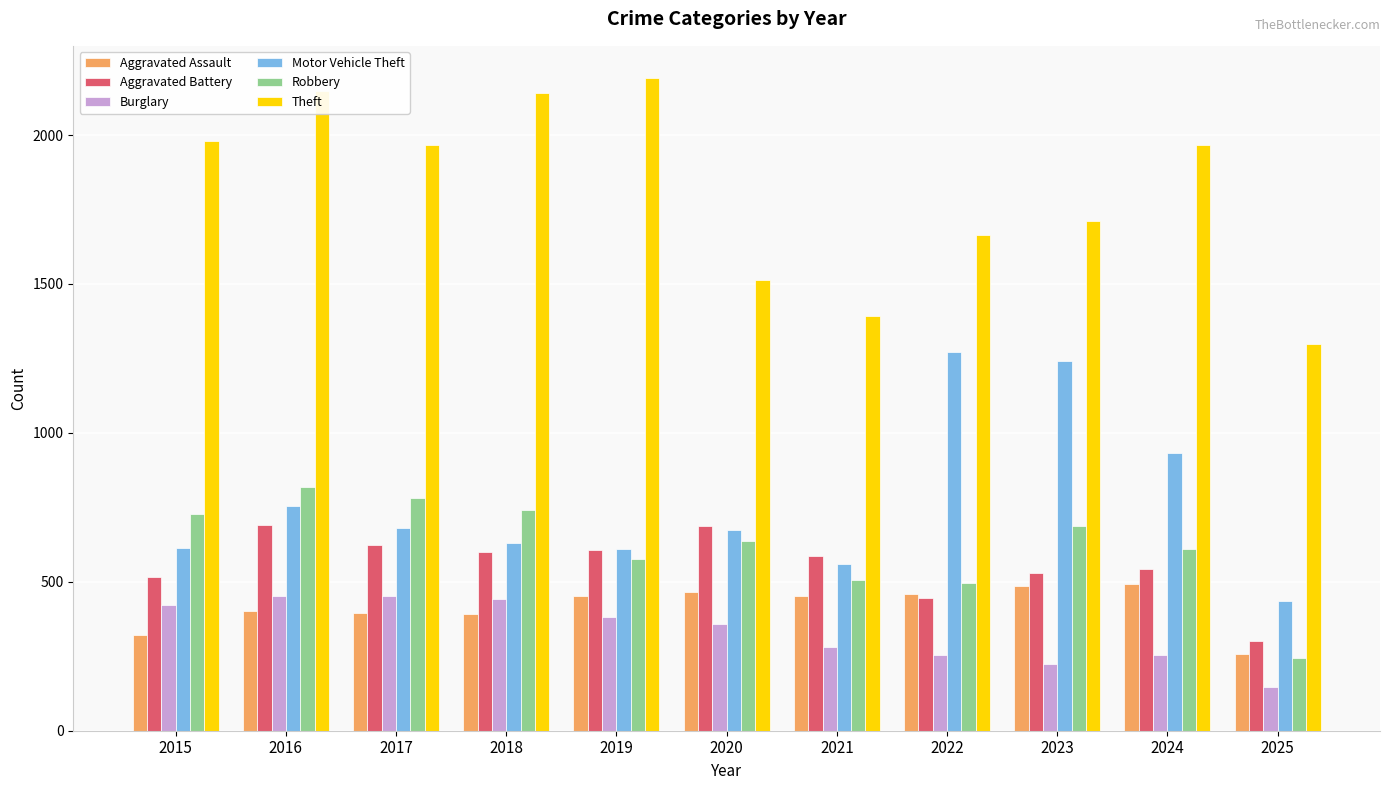

Which series has the largest range (max minus min)?

Theft